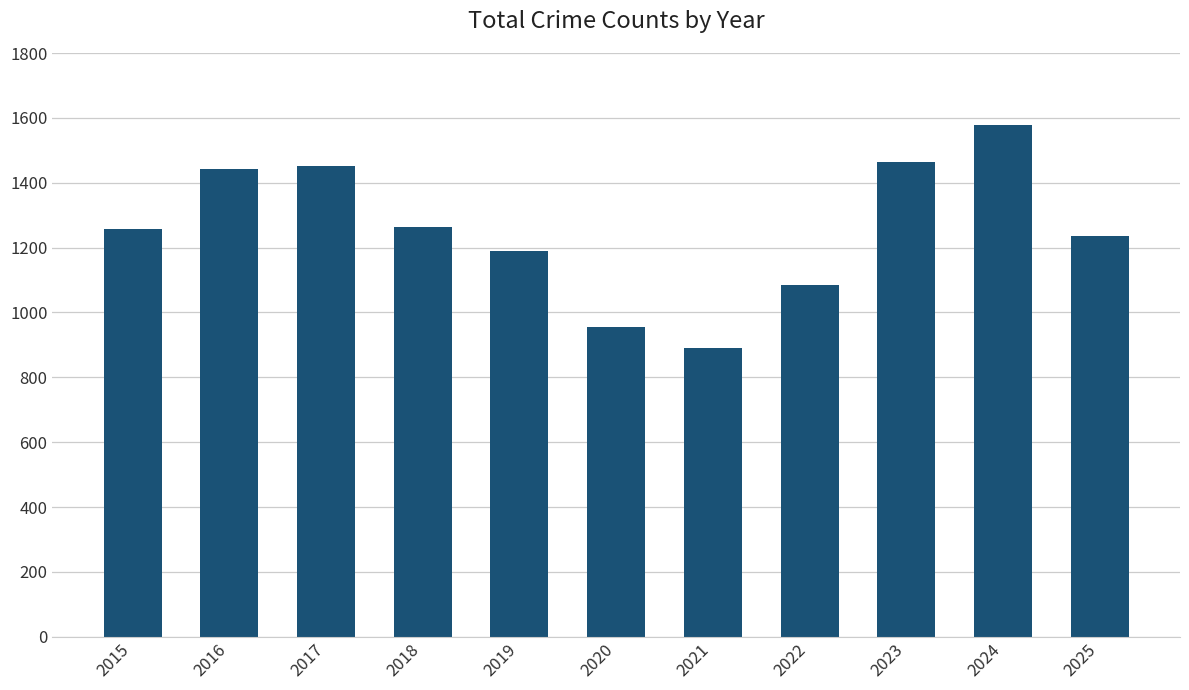

The value at 2017 is 2558. True or false?

False